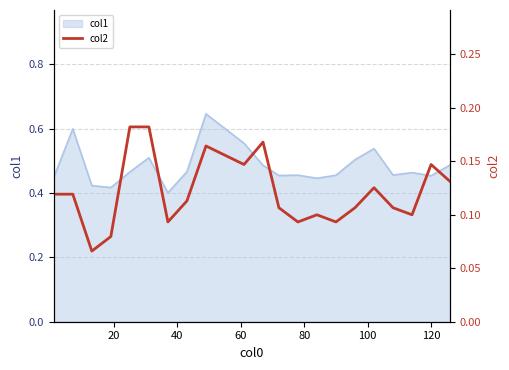

What is the smallest value displayed?

0.1